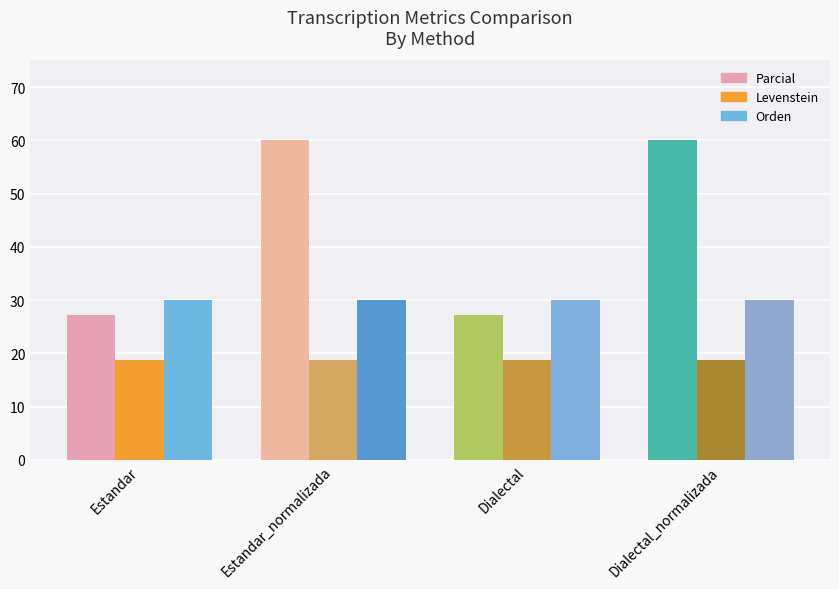

What is the value of the Levenstein bar at the 4th from the left?

18.8